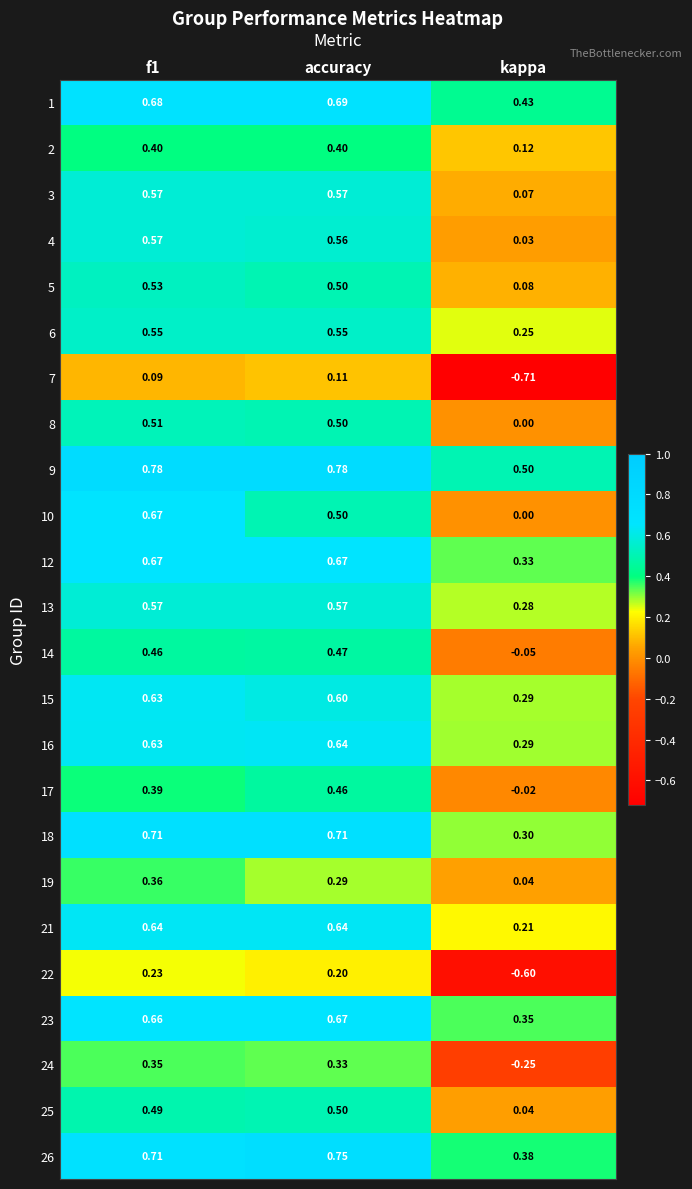

Which label corresponds to the smallest value in the chart?

kappa